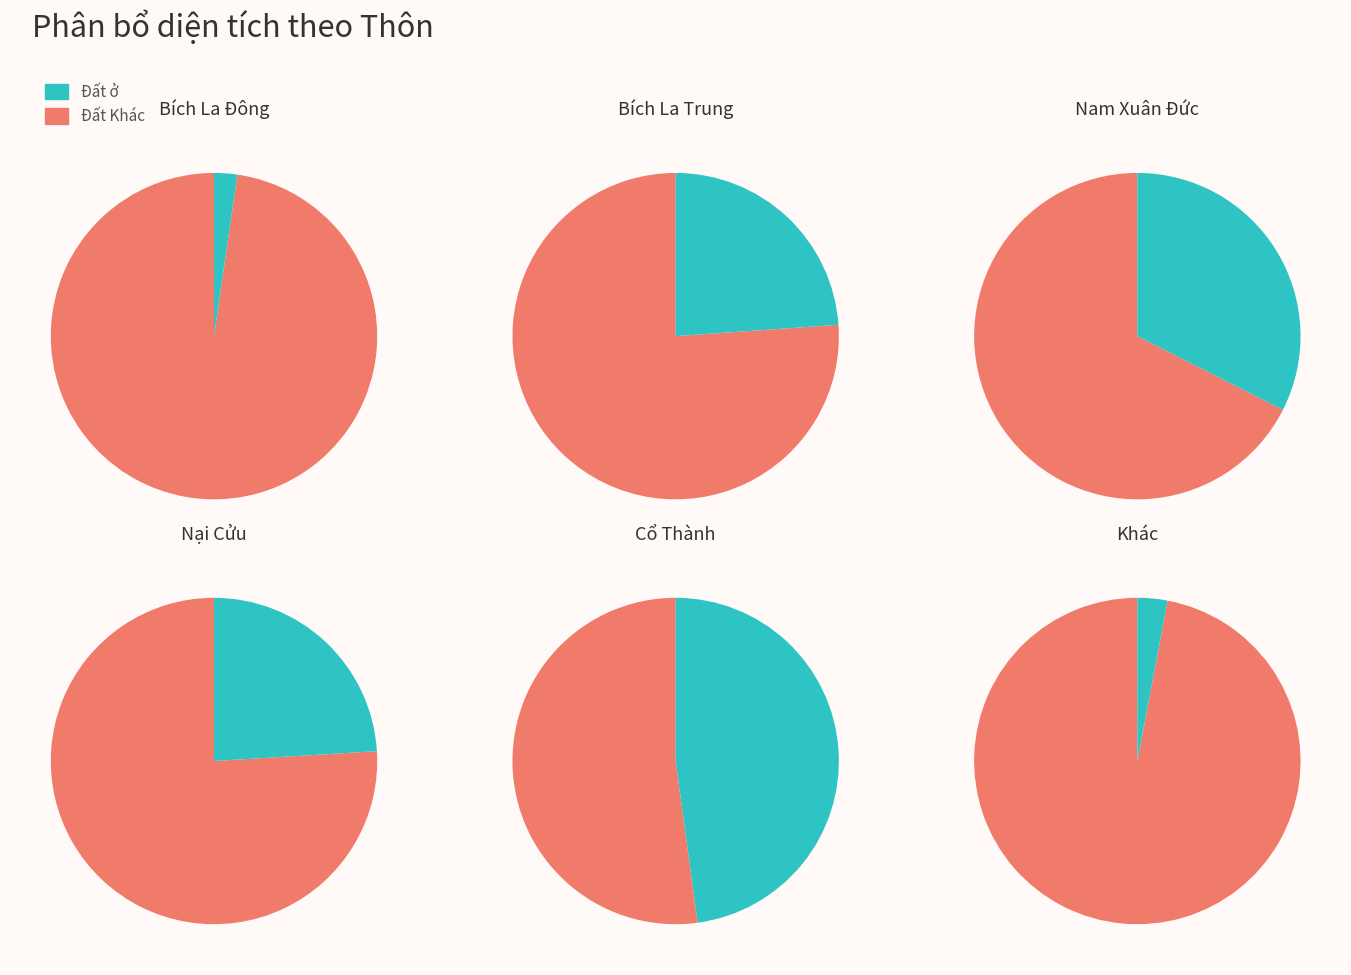

How much of the chart is everything except 7?

91.1%